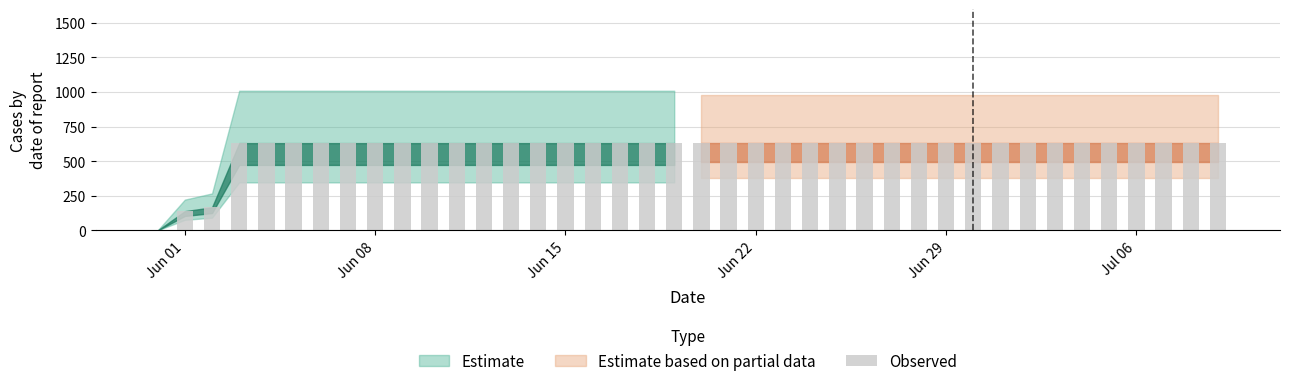

What position from the left is 2020-06-13?

14